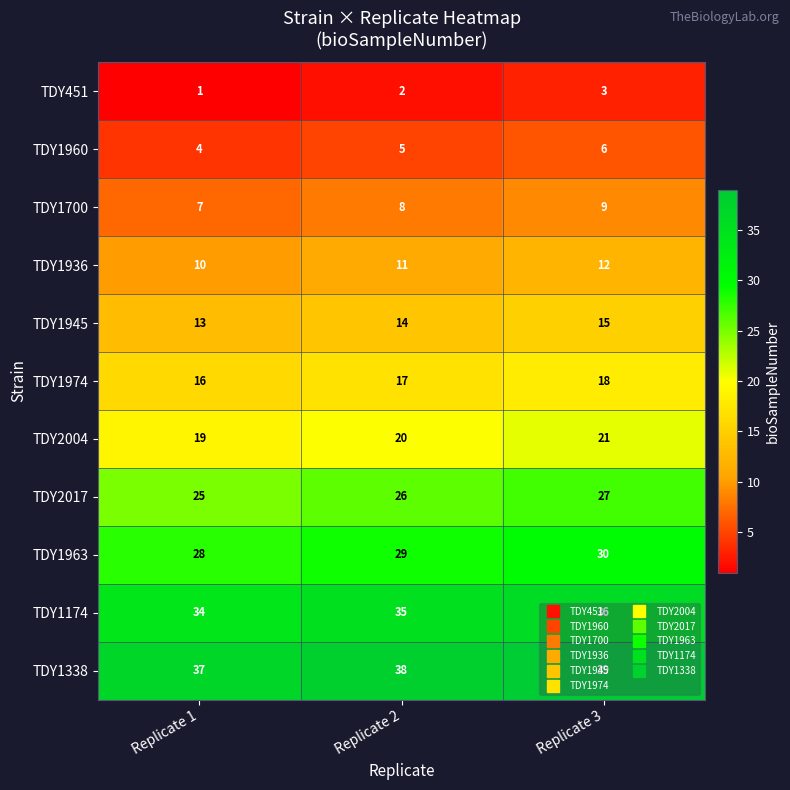

Count the TDY1700 values in the range 7 to 9.

3